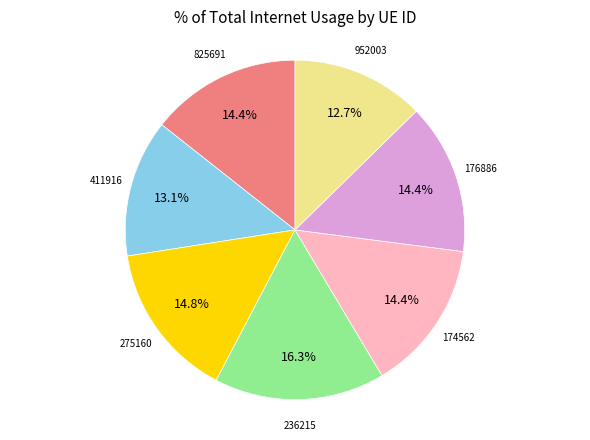

How many slices are in this pie chart?

7